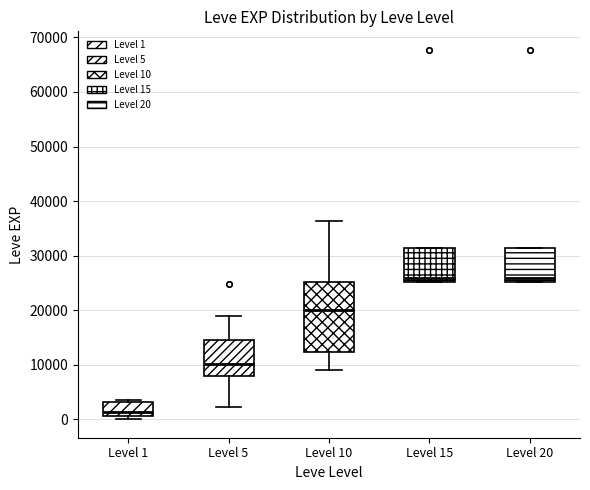

Which box is the tallest, from its lower edge to its upper edge?

Level 10